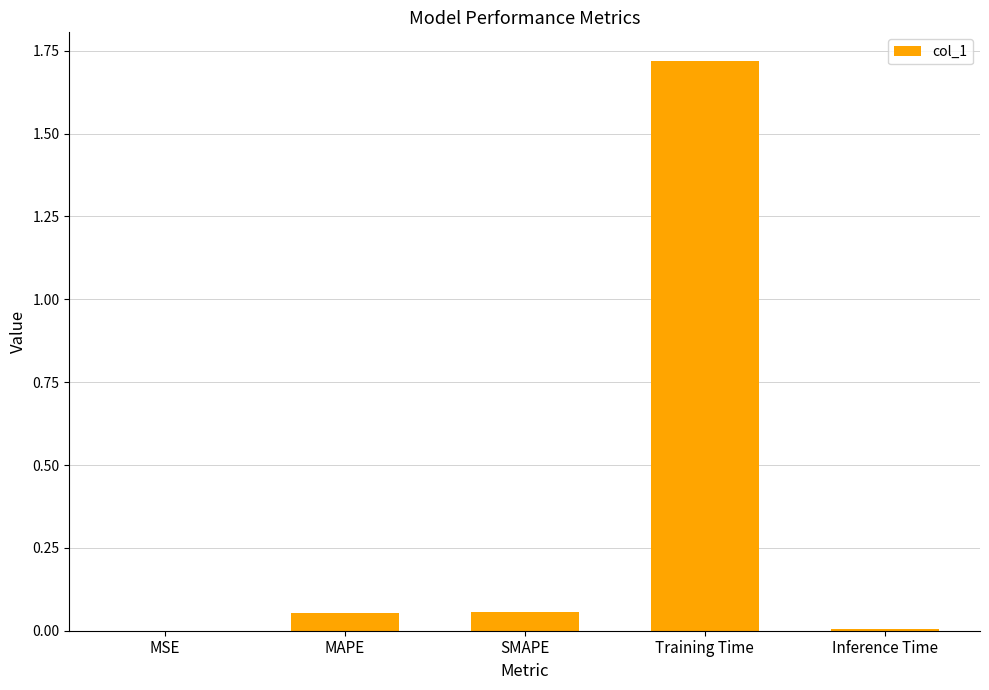

What is the sum of all values?

1.8